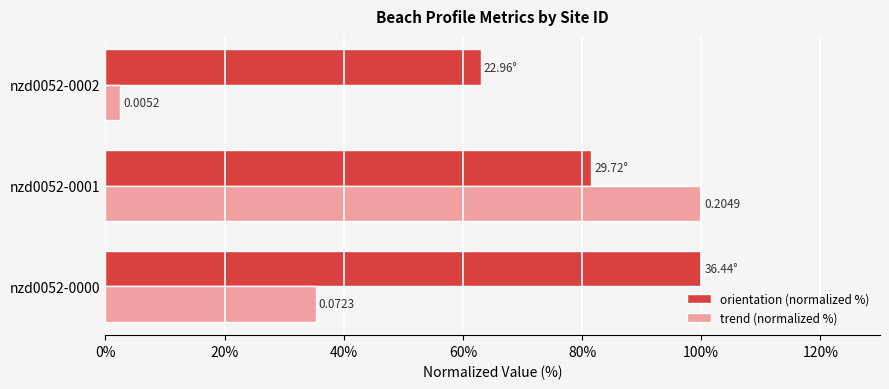

Which series has the largest range (max minus min)?

trend (normalized %)